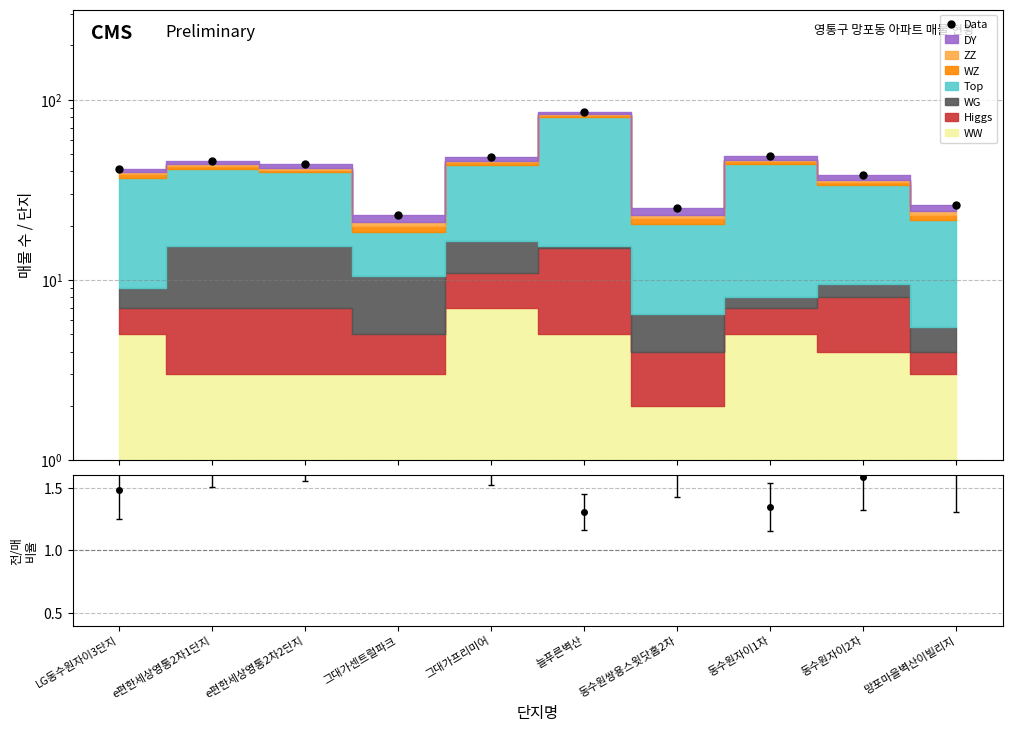

At which category does the data reach its first local valley?

그대가센트럴파크